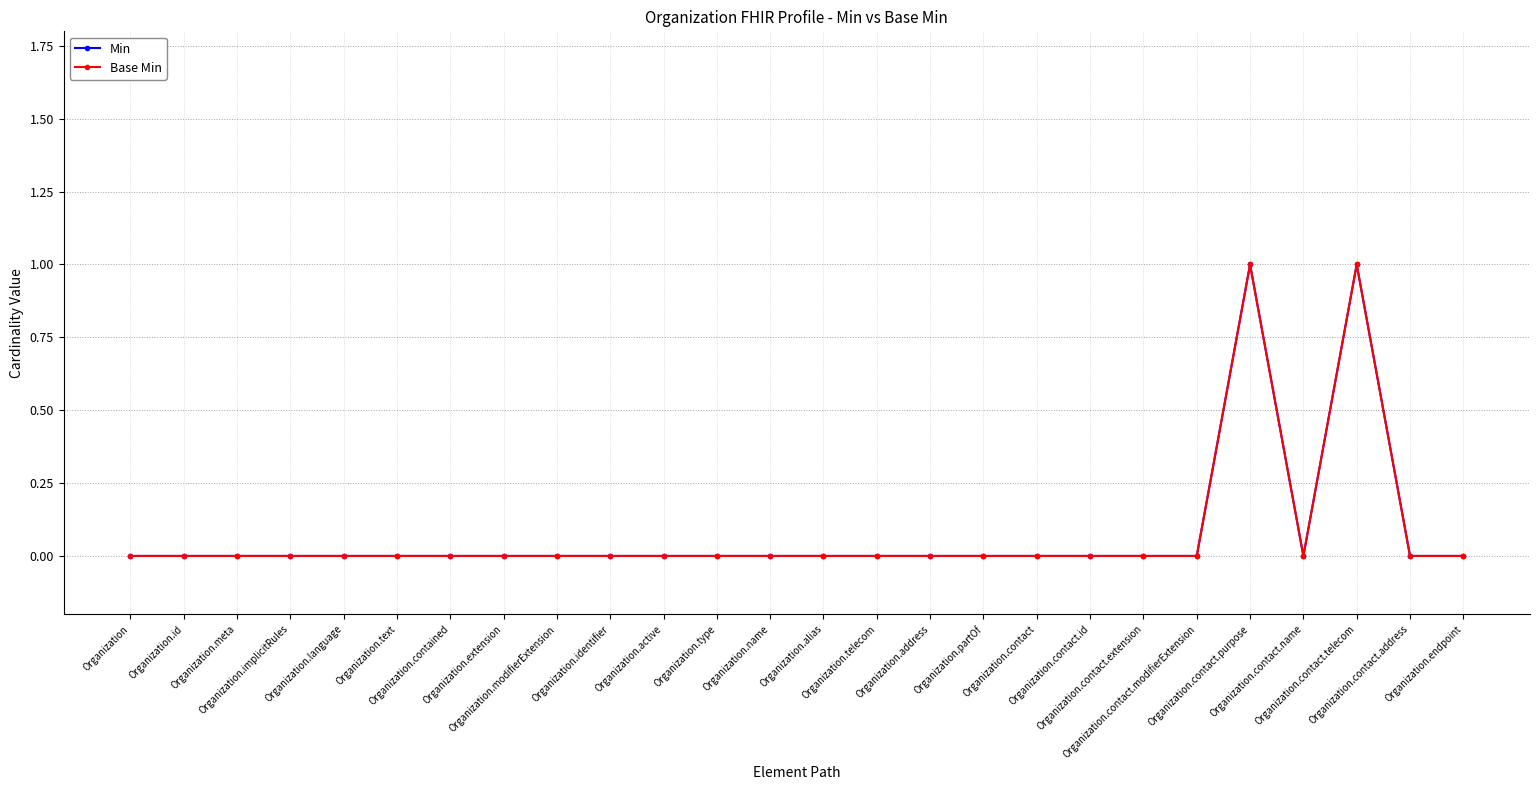

List the labels in order of Min value, smallest first.

Organization, Organization.id, Organization.meta, Organization.implicitRules, Organization.language, Organization.text, Organization.contained, Organization.extension, Organization.modifierExtension, Organization.identifier, Organization.active, Organization.type, Organization.name, Organization.alias, Organization.telecom, Organization.address, Organization.partOf, Organization.contact, Organization.contact.id, Organization.contact.extension, Organization.contact.modifierExtension, Organization.contact.name, Organization.contact.address, Organization.endpoint, Organization.contact.purpose, Organization.contact.telecom